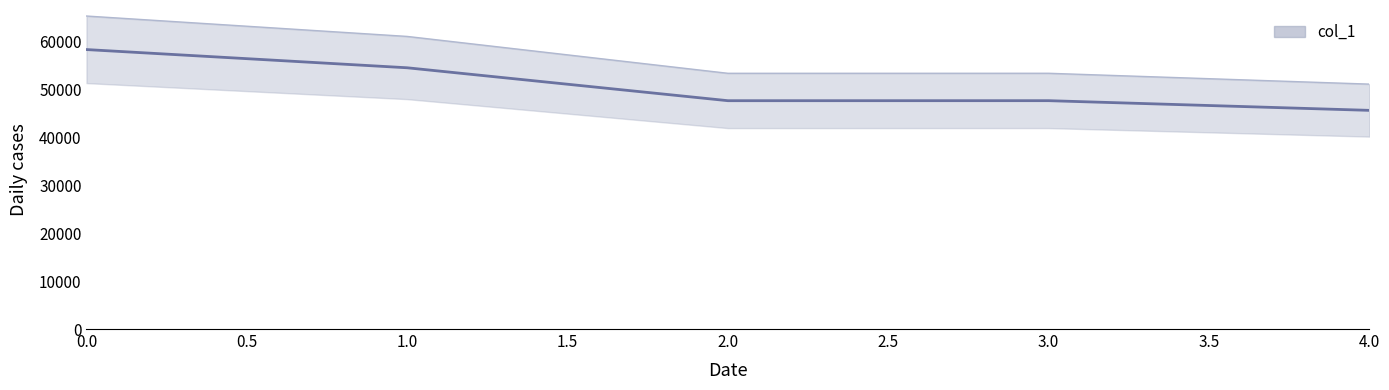

Rank the categories by value from lowest to highest.

4, 2, 3, 1, 0